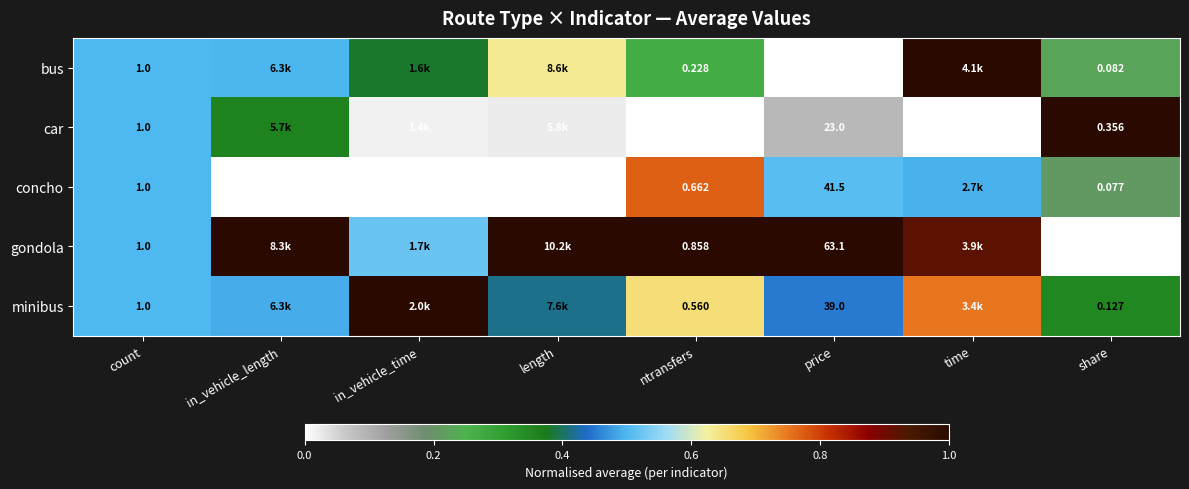

Is the value of concho at share greater than the value of minibus at ntransfers?

No